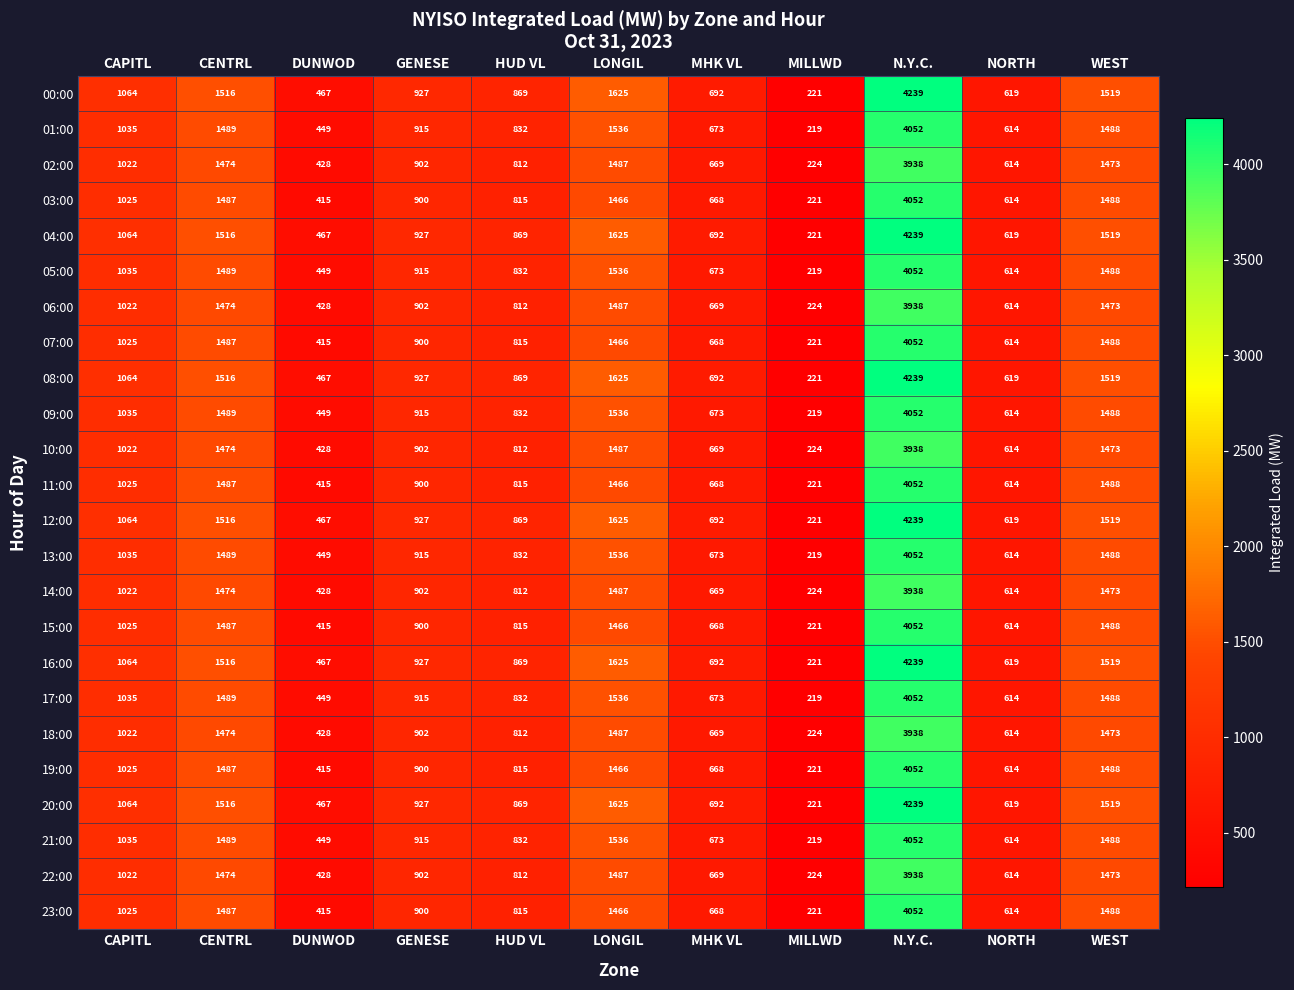

What is the total value across all series at N.Y.C.?

97686